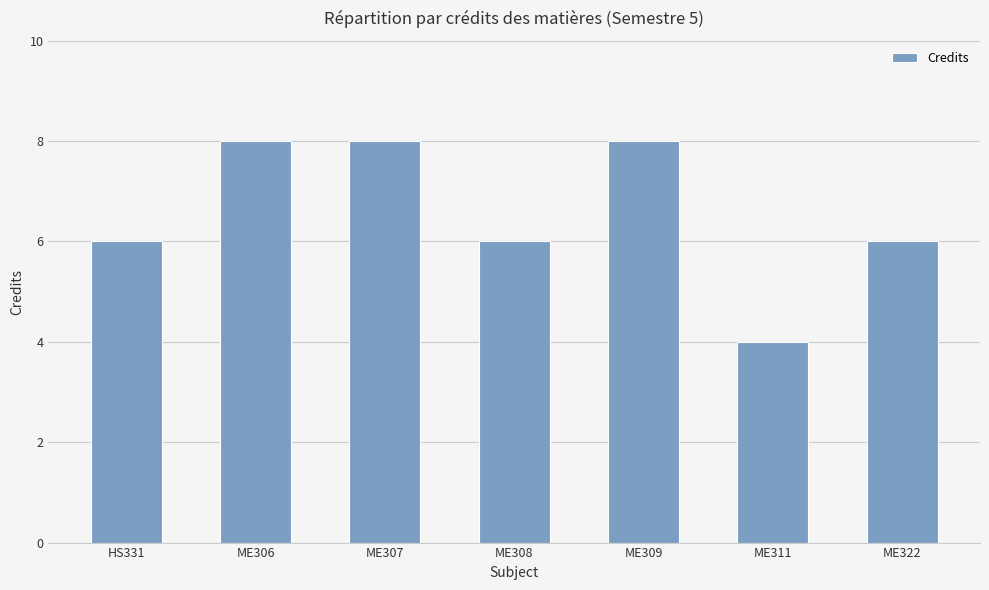

What is the minimum value shown in the chart?

4